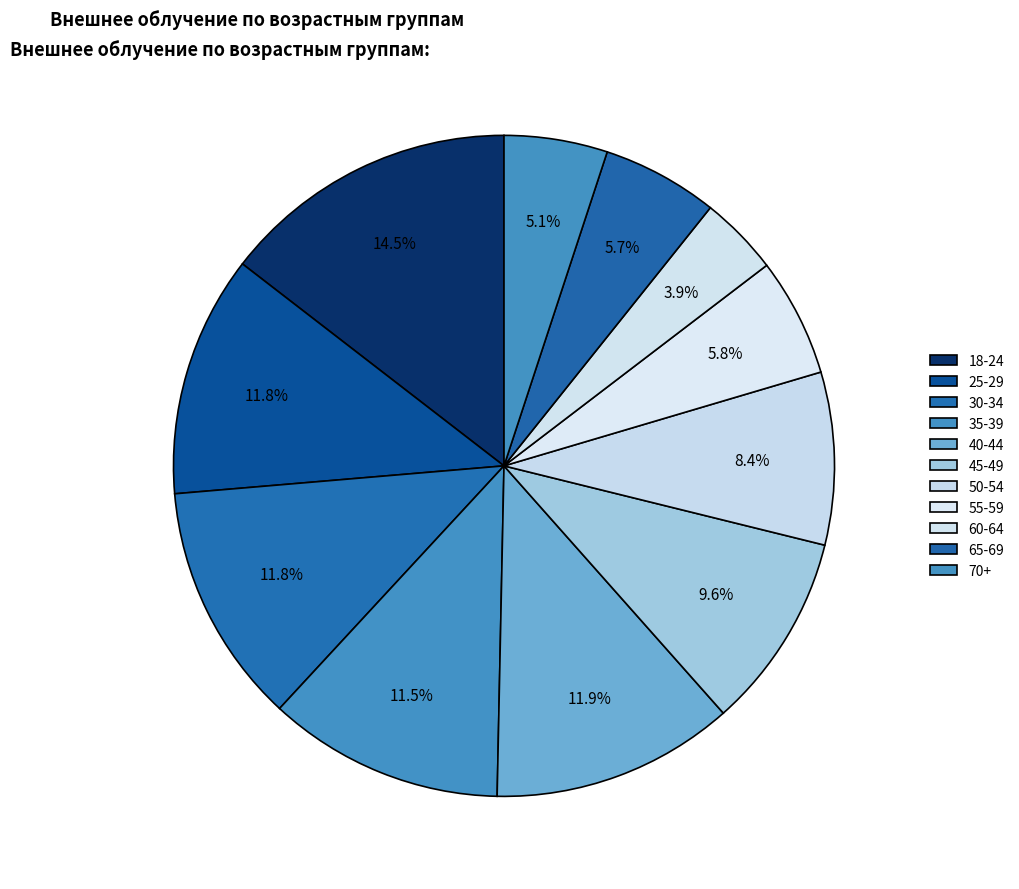

To the nearest percent, what is the combined percentage of 18-24 and 35-39?

26%